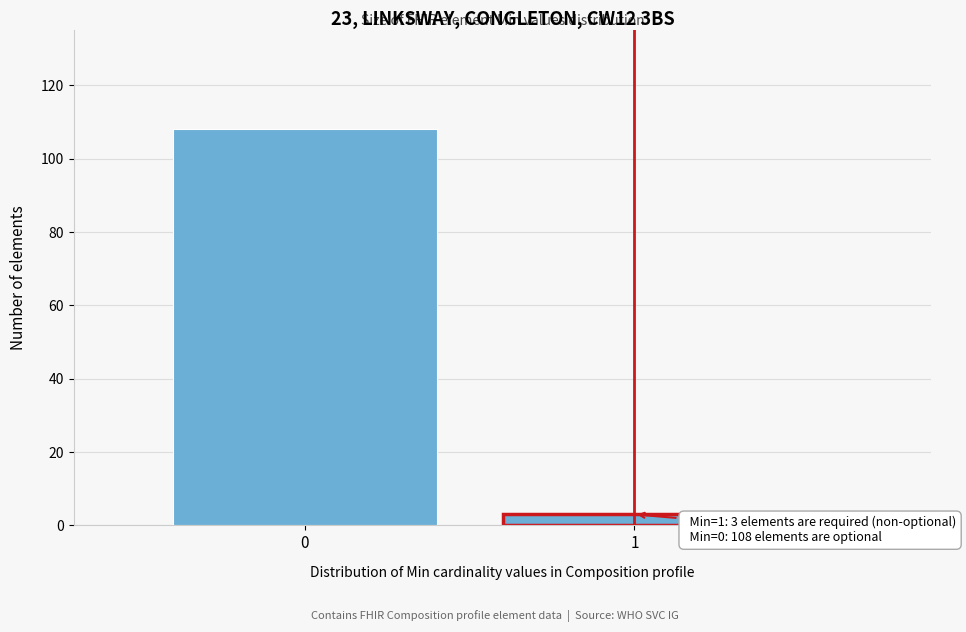

Reading left to right, list all the values displayed in this chart.

0=108	1=3